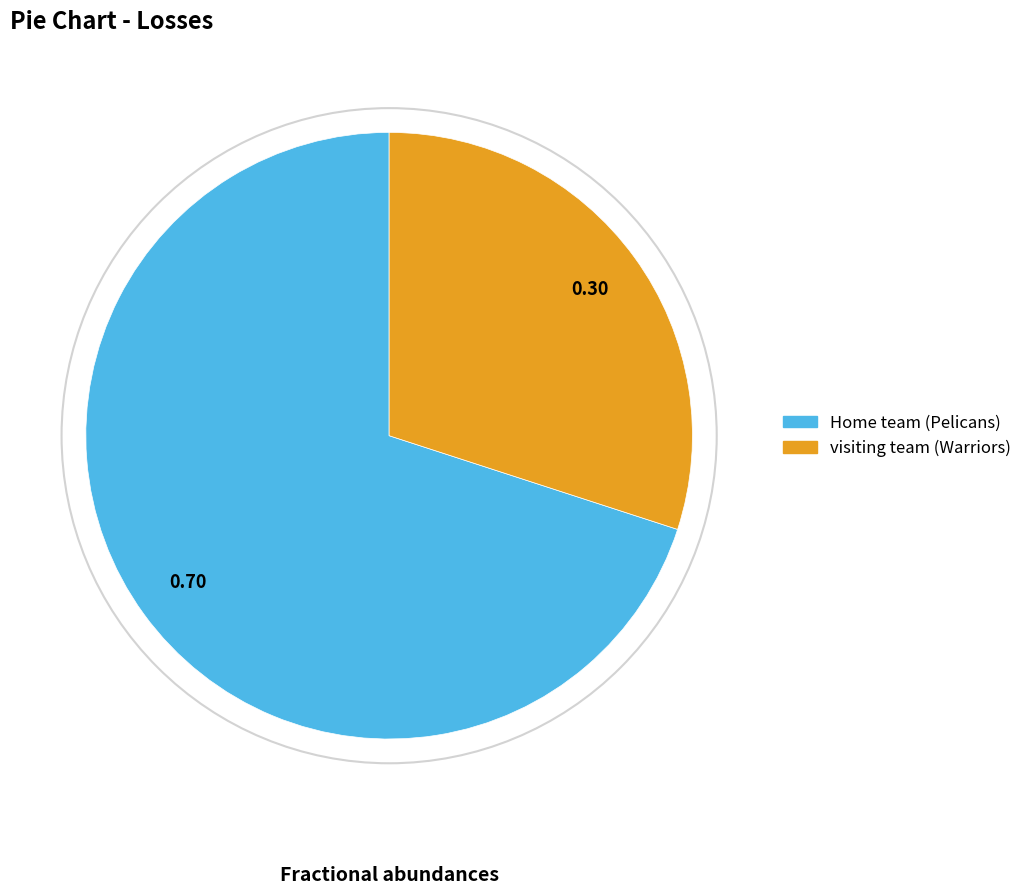

Is the sum of Home team (Pelicans) and visiting team (Warriors) greater than half?

Yes